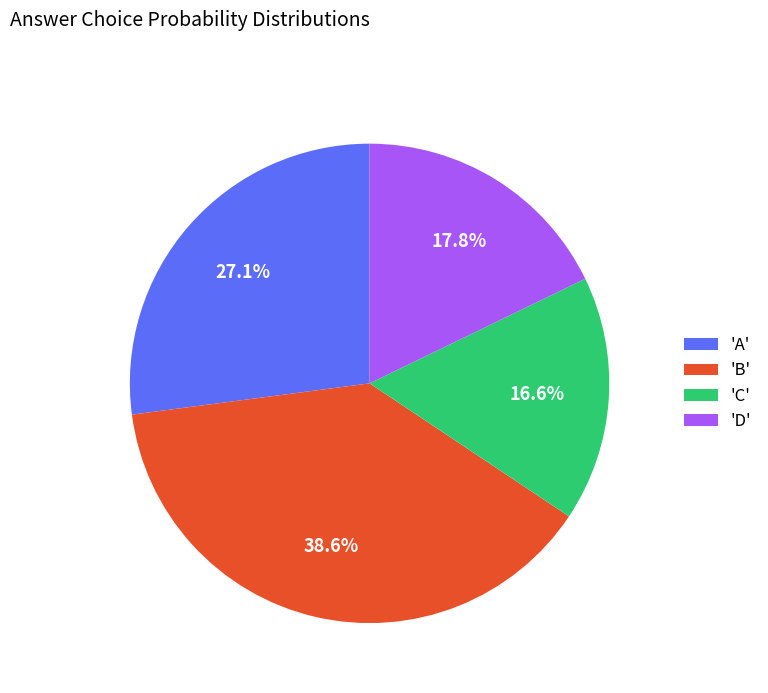

Between 'A' and 'D', which is larger?

'A'